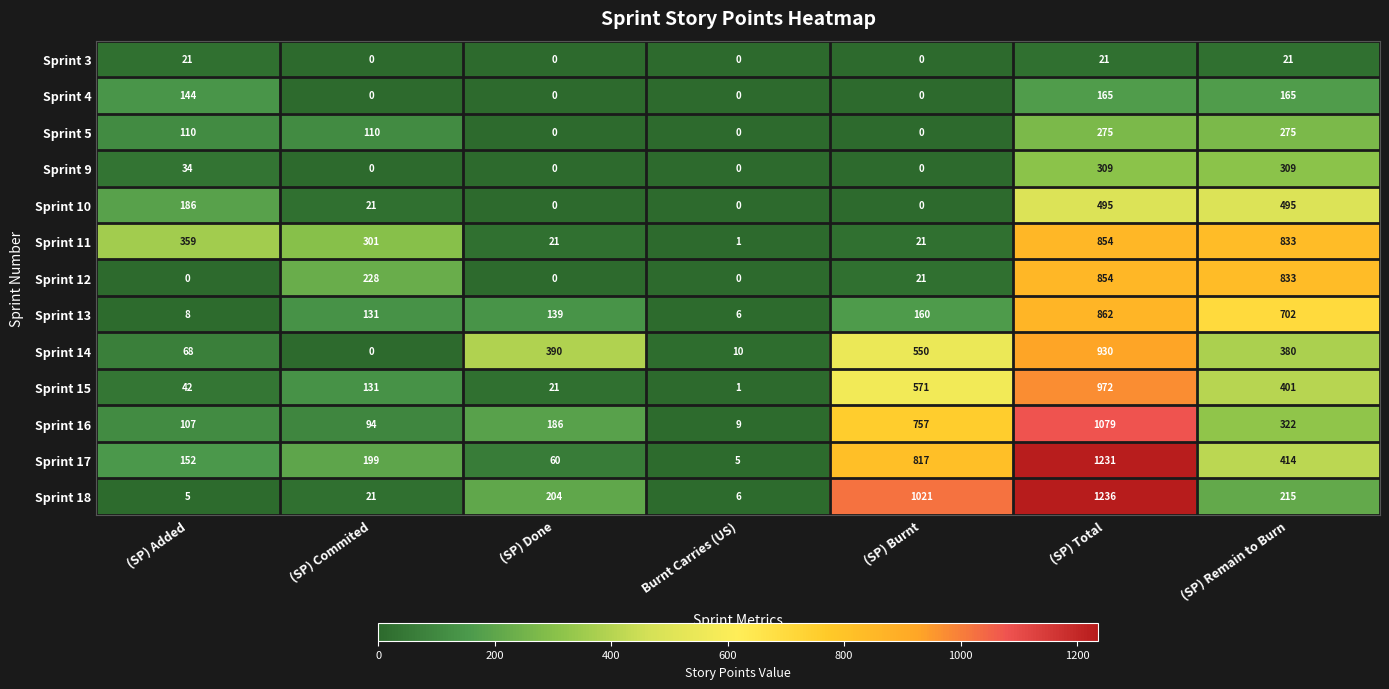

What is the sum of the Sprint 11 values at (SP) Total and (SP) Burnt?

875